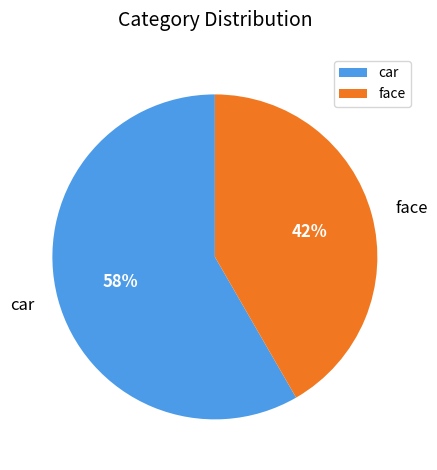

The face slice represents 42% of the pie. True or false?

True